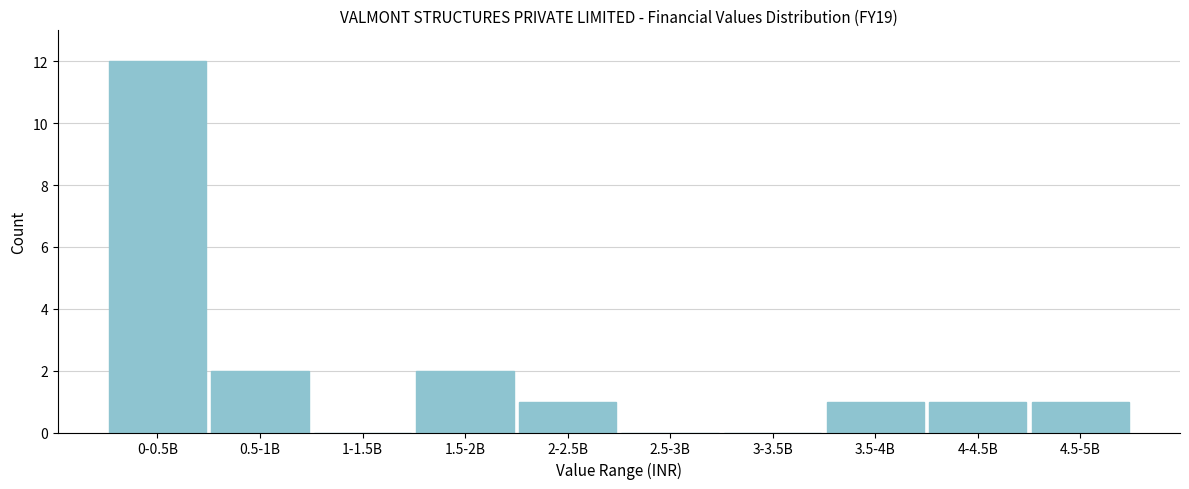

Reading left to right, list all the values displayed in this chart.

0-0.5B=12	0.5-1B=2	1-1.5B=0	1.5-2B=2	2-2.5B=1	2.5-3B=0	3-3.5B=0	3.5-4B=1	4-4.5B=1	4.5-5B=1